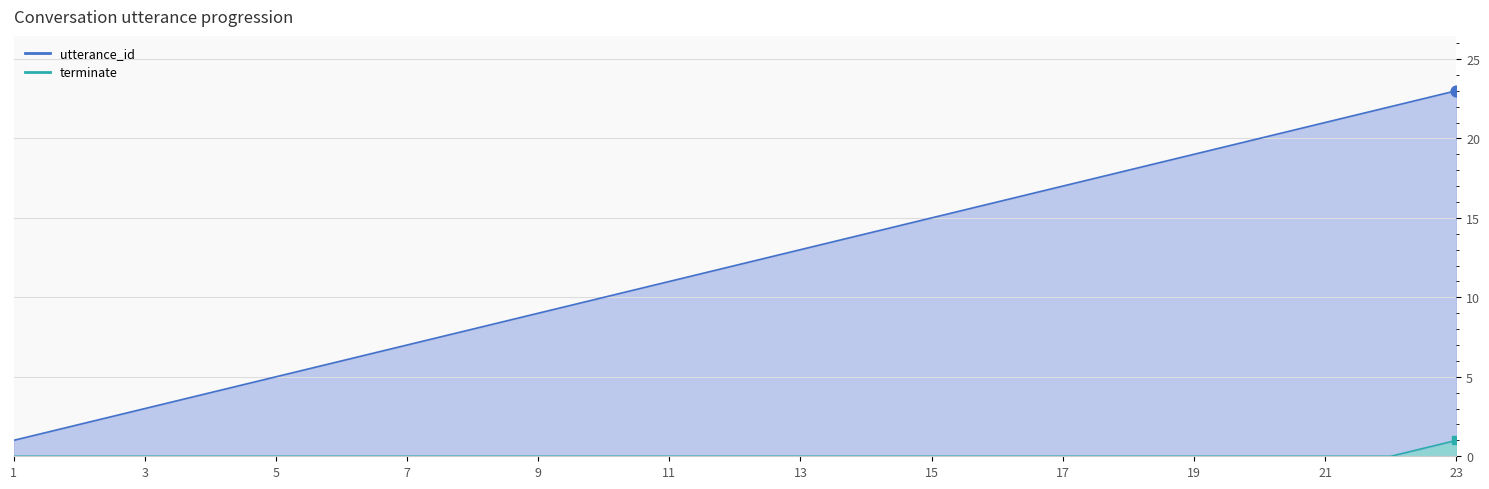

Which series has the widest spread of Y values?

utterance_id